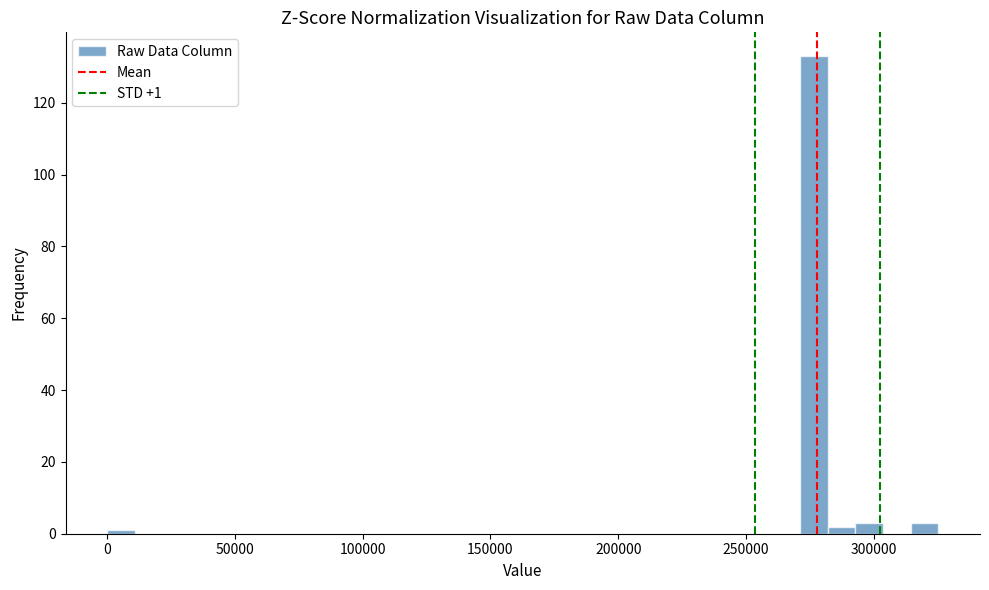

Around what value on the x-axis is the tallest bar? Give the approximate position of its centre, as read against the axis.

275000